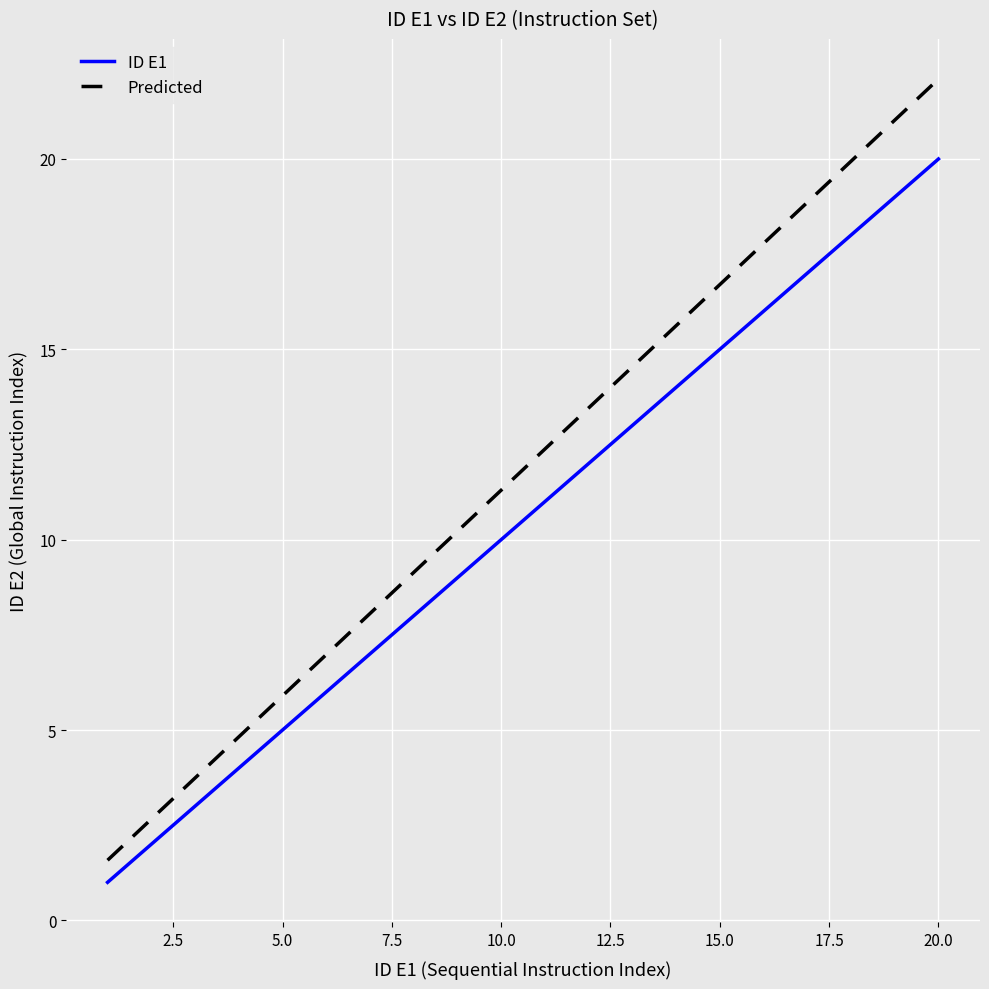

Rank the series by their maximum value, from lowest to highest.

ID E1, Predicted